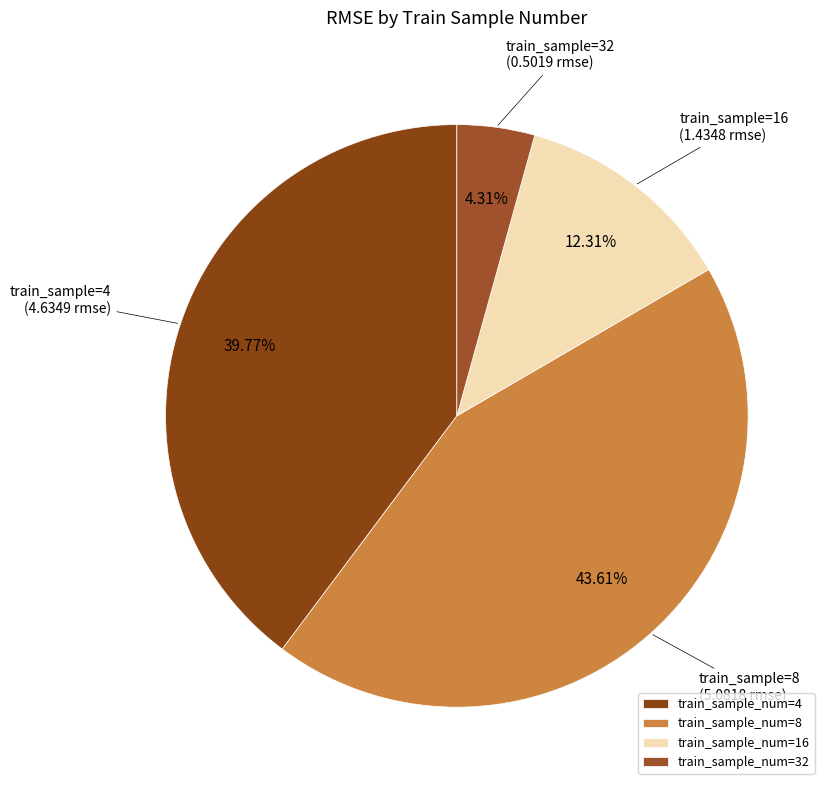

Which slice is the largest?

train_sample_num=8